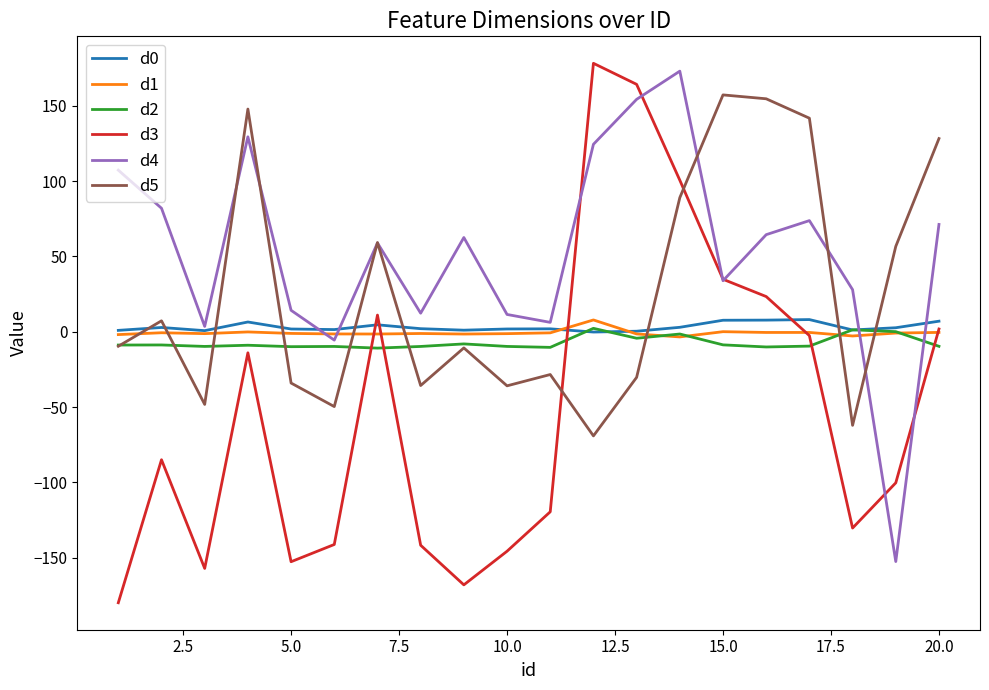

Which series has the widest spread of values?

d3